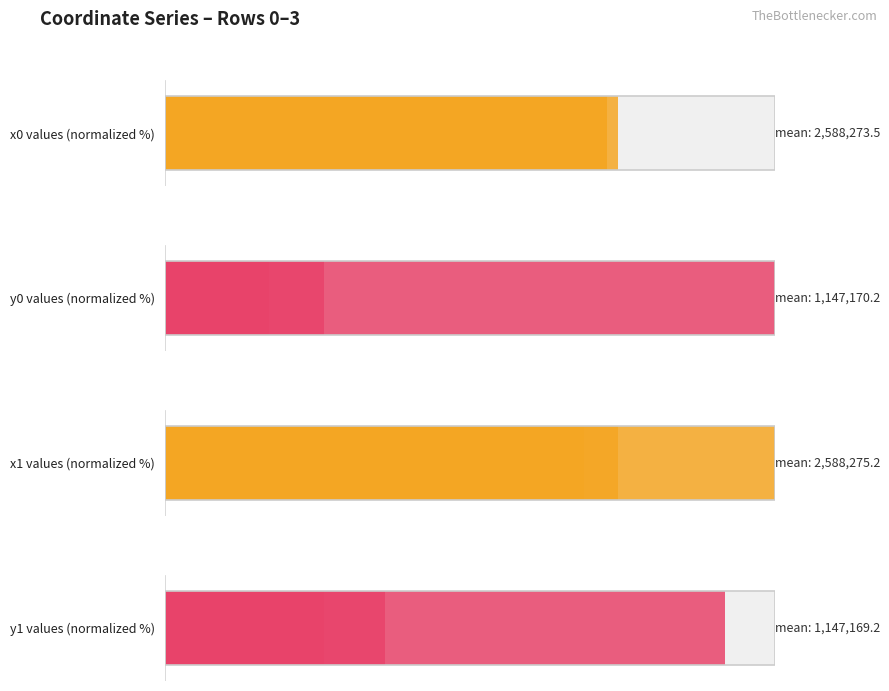

Does the chart contain stacked bars?

No